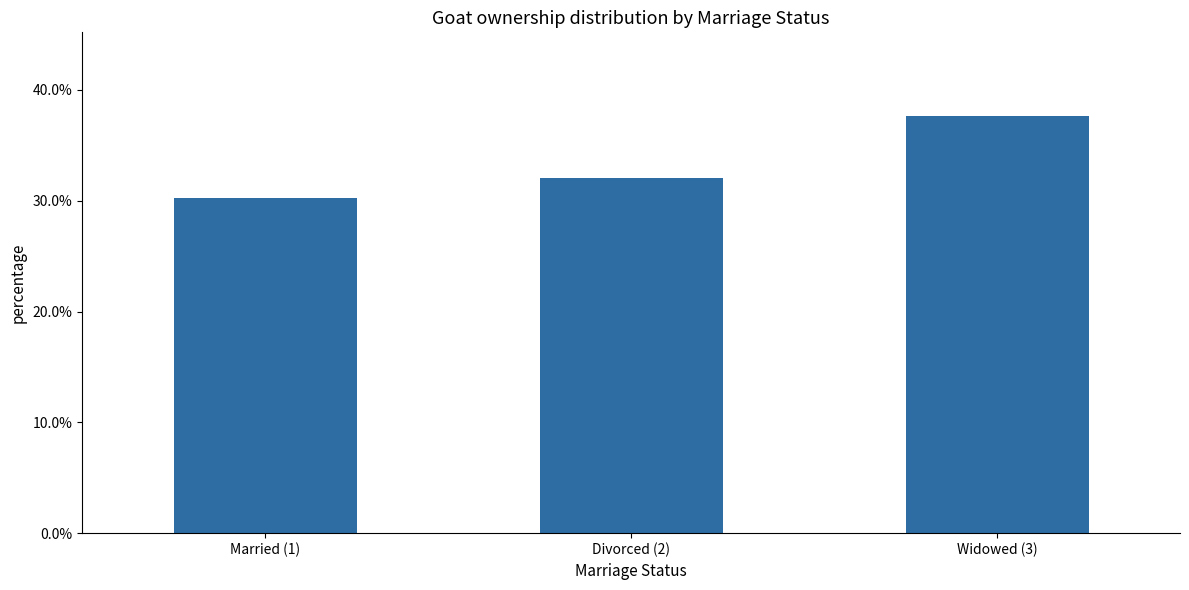

Reading left to right, extract all data points from this chart.

0.3	0.3	0.4